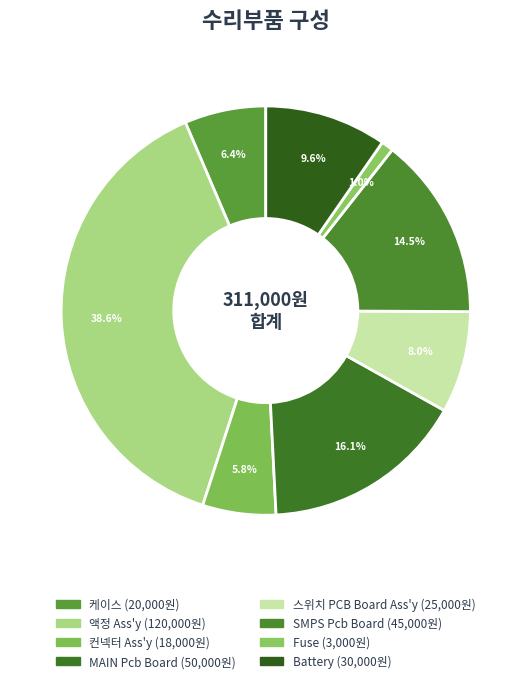

To the nearest percent, what portion does 액정 Ass'y represent?

39%